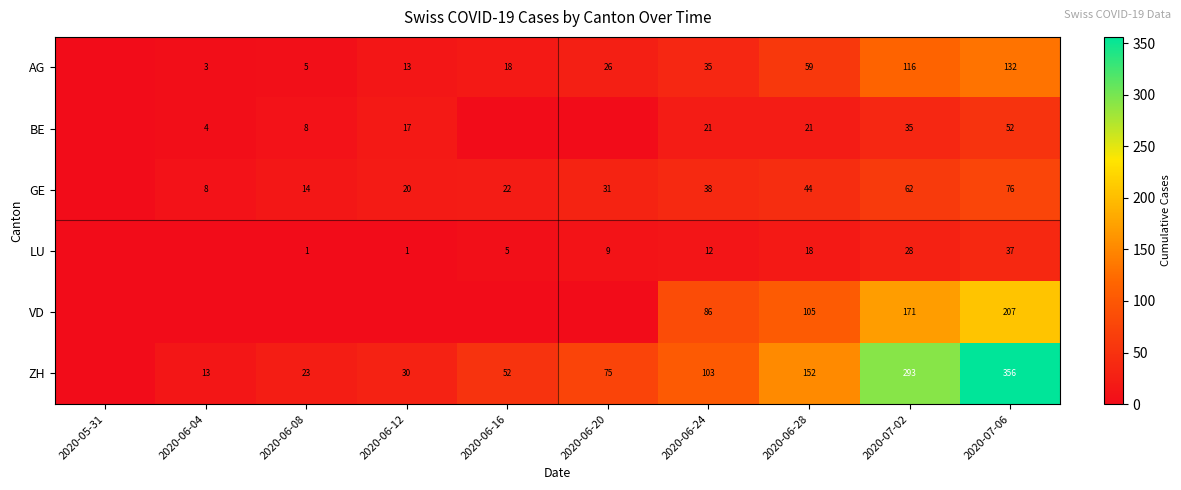

True or false: ZH has a value of 152 at 2020-06-28.

True